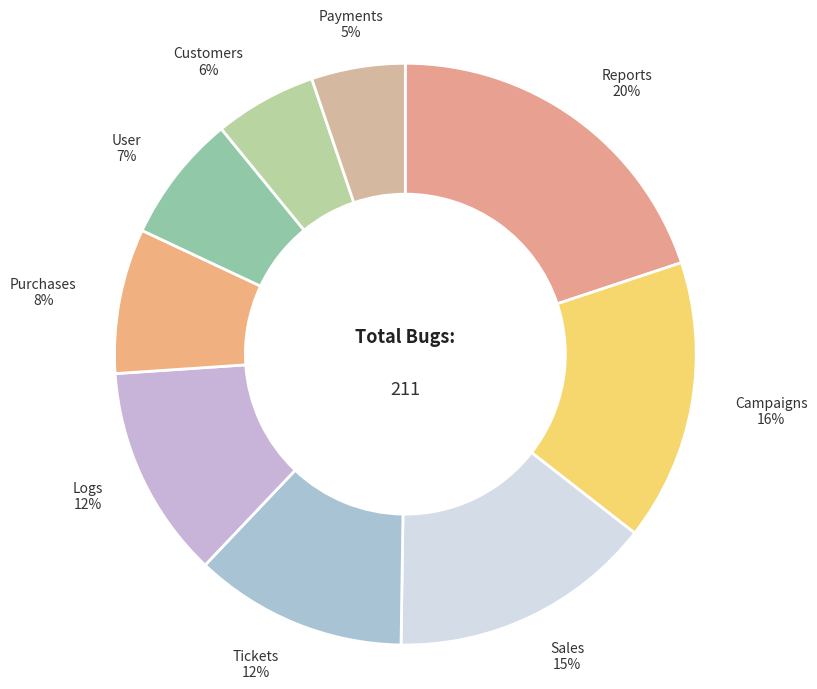

Which has a higher value, User or Campaigns?

Campaigns